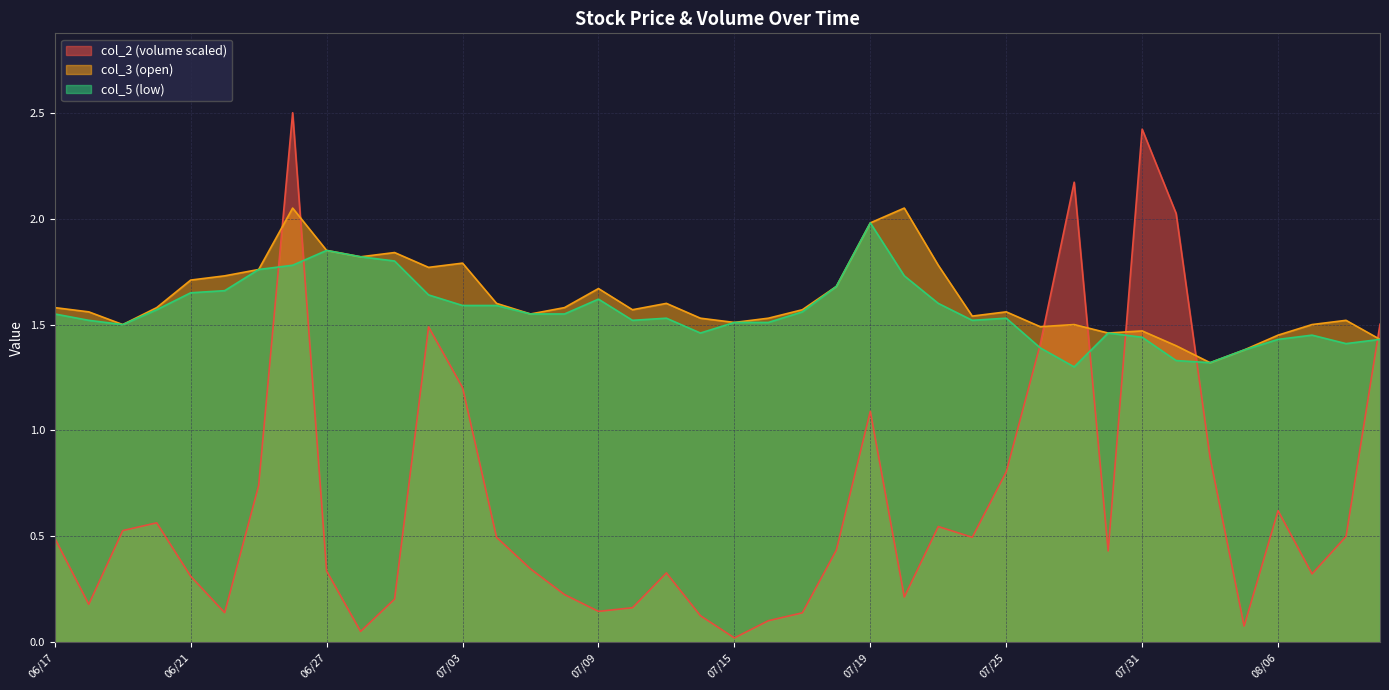

What is the label of the 33rd point from the right?

06/26